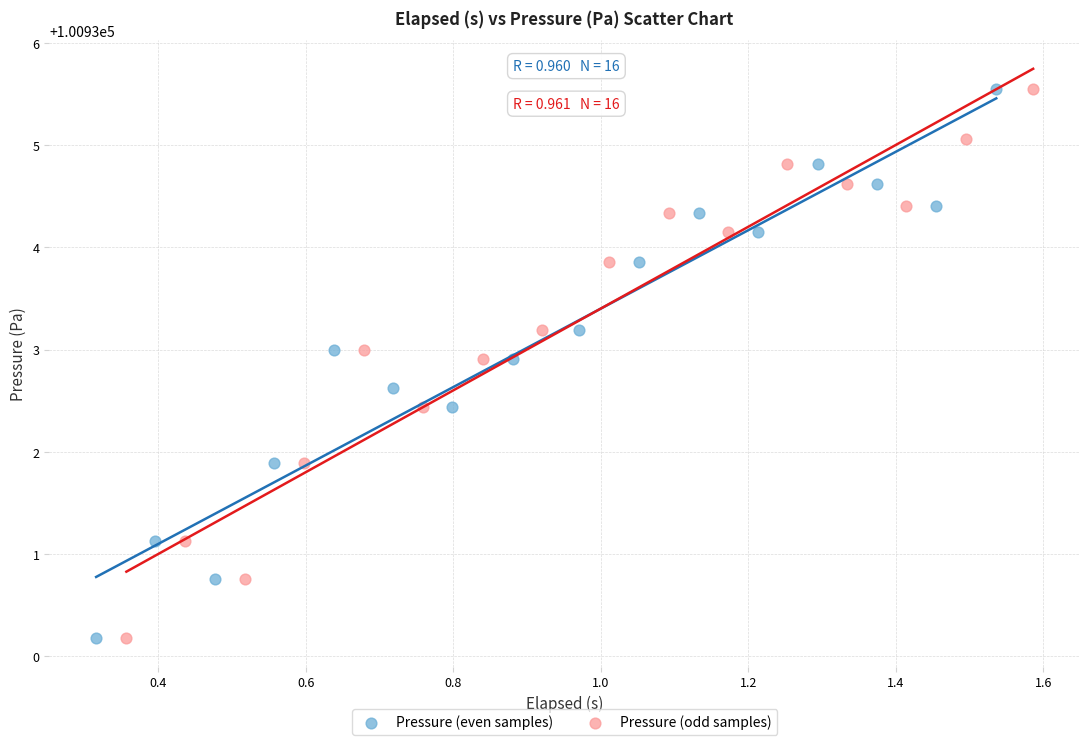

What are all the series names shown in the legend?

Pressure (even samples), Pressure (odd samples)